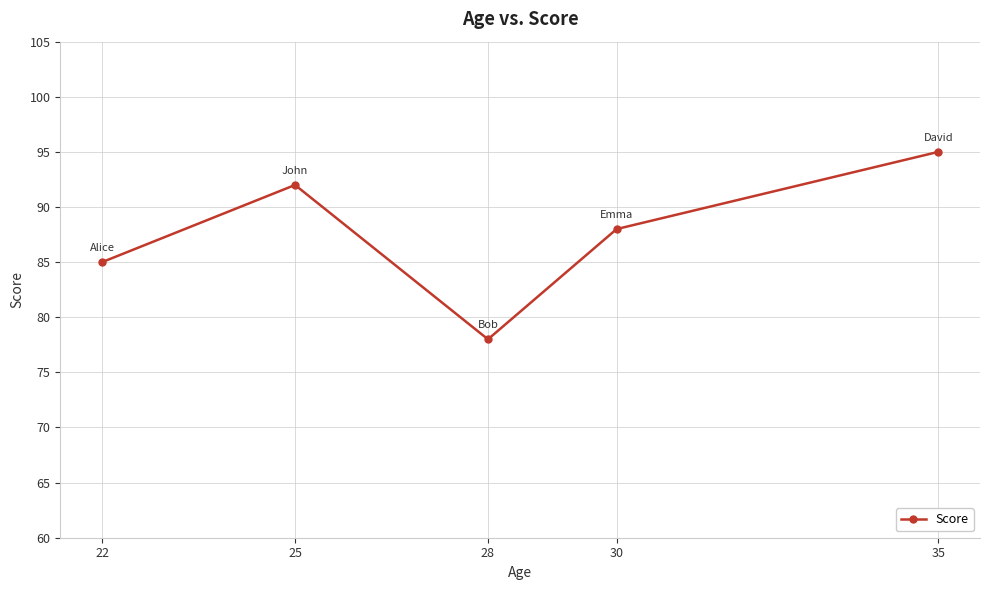

Which category has the highest value across all series?

35